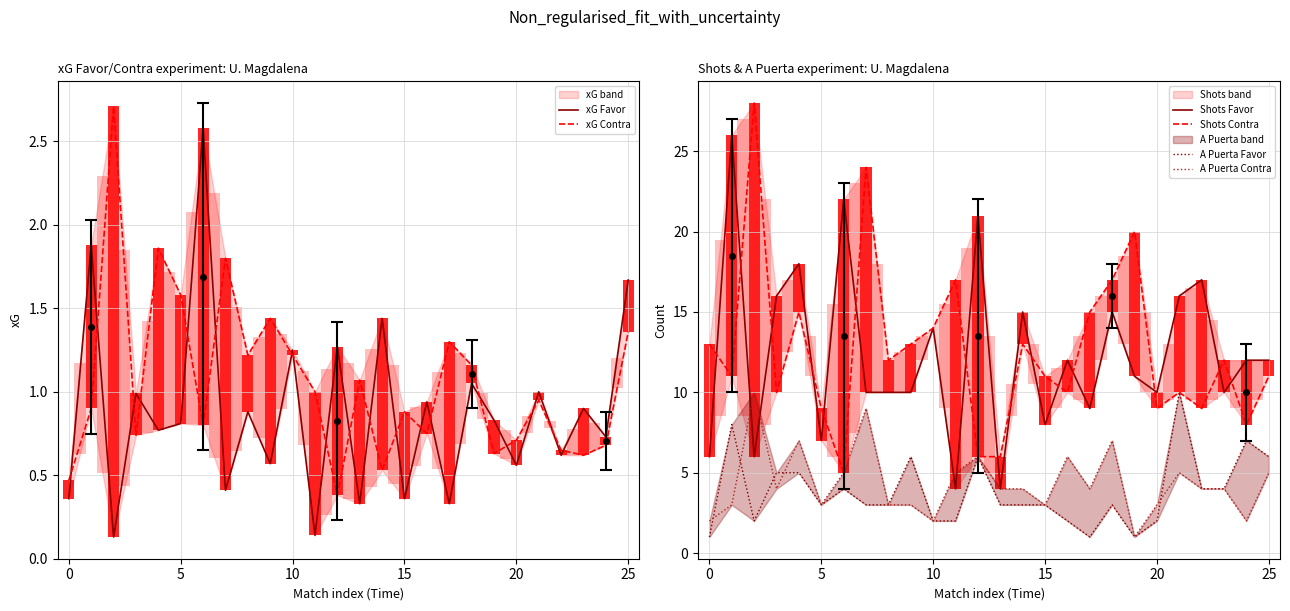

Which series ends up on top after the final intersection of A Puerta Favor and xG Contra?

A Puerta Favor